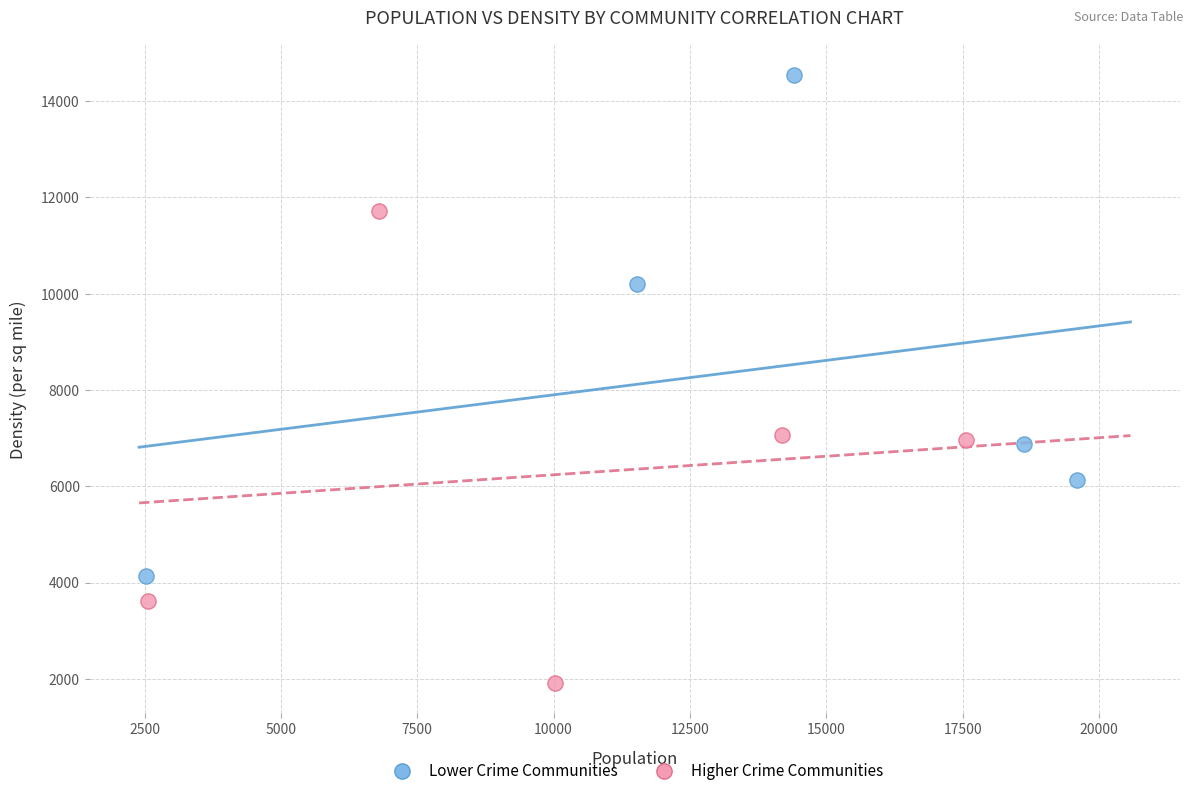

Which series contains the lowest Y value?

Higher Crime Communities